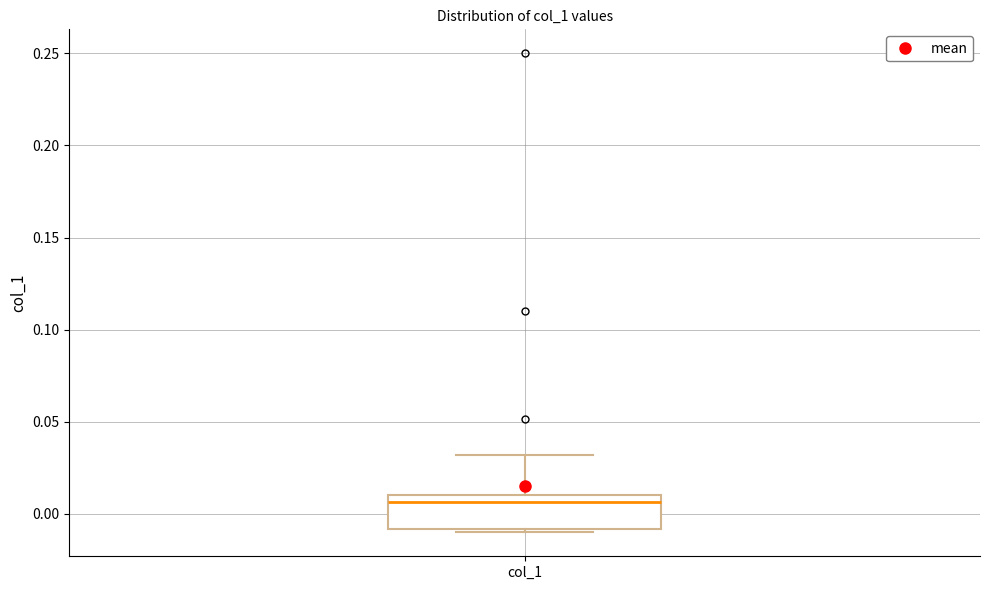

Where does the median line of the box for col_1 sit on the y-axis? The values are not printed on the chart, so give them approximately, as read against the axis.

0.005